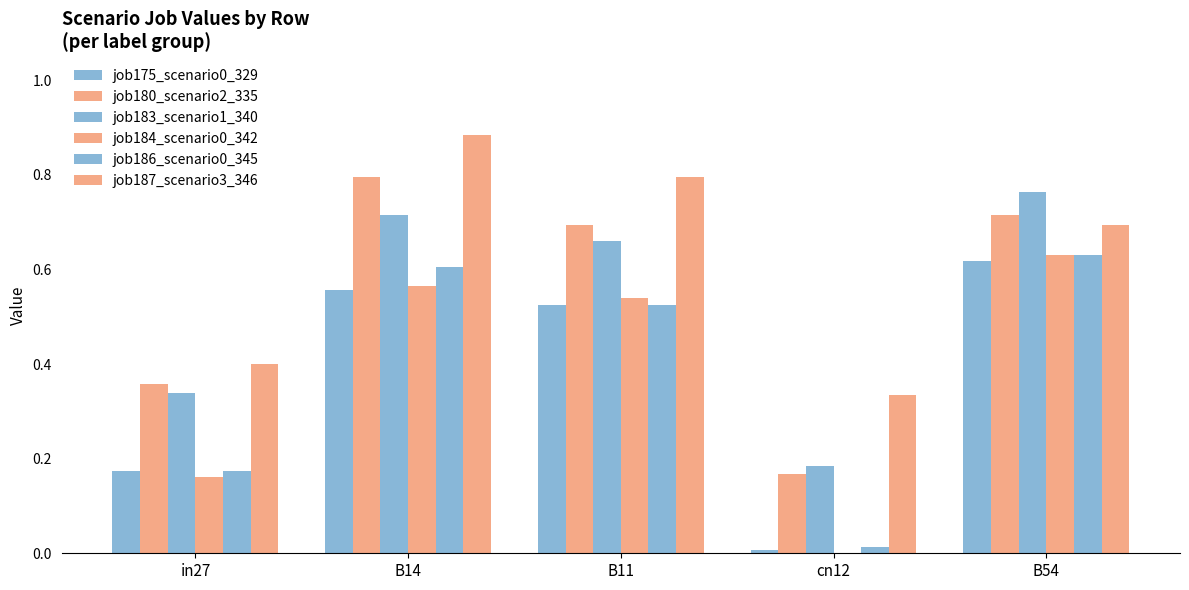

How many groups of bars are there?

5